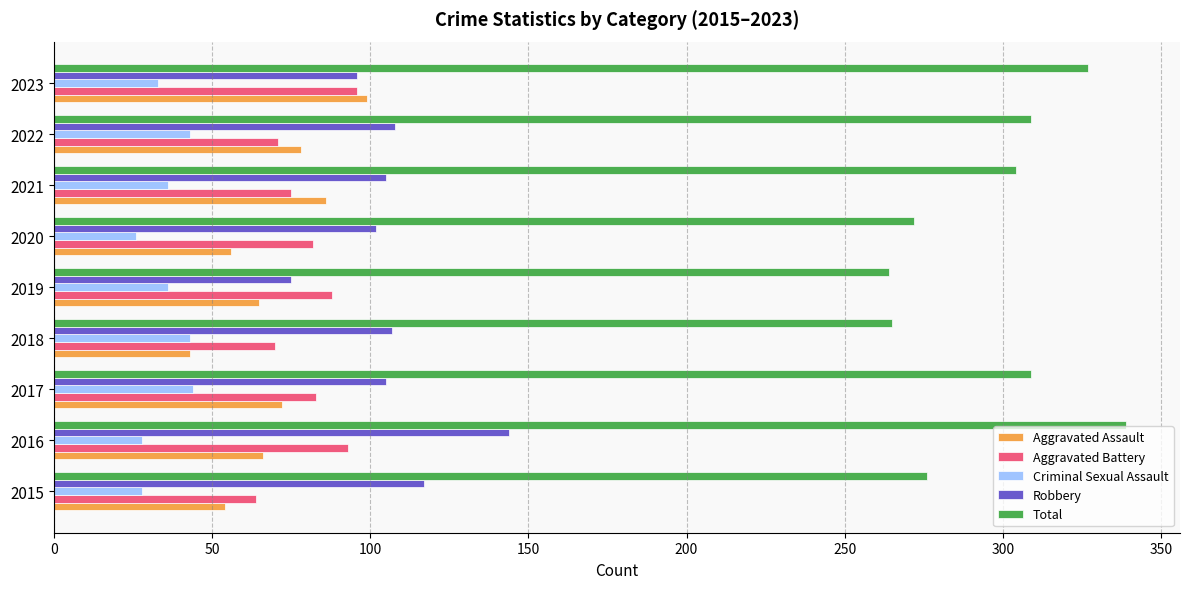

The value of Criminal Sexual Assault at 2021 is 36. True or false?

True